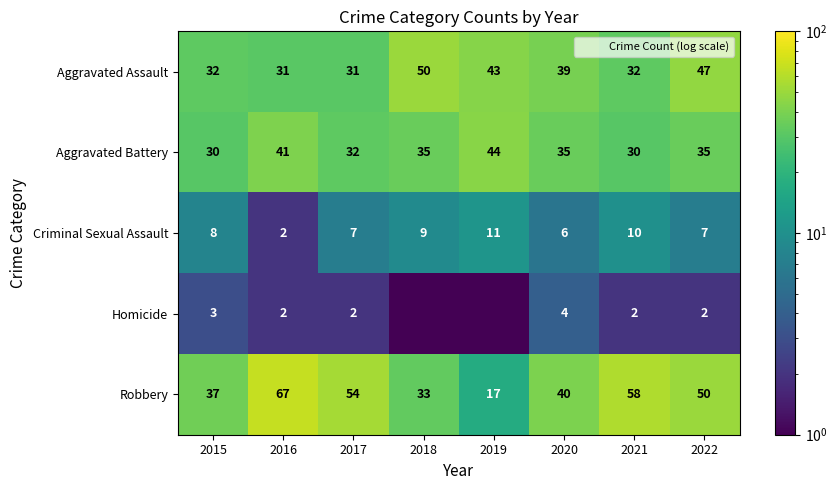

At 2022, list the series in order from smallest to largest.

Homicide, Criminal Sexual Assault, Aggravated Battery, Aggravated Assault, Robbery